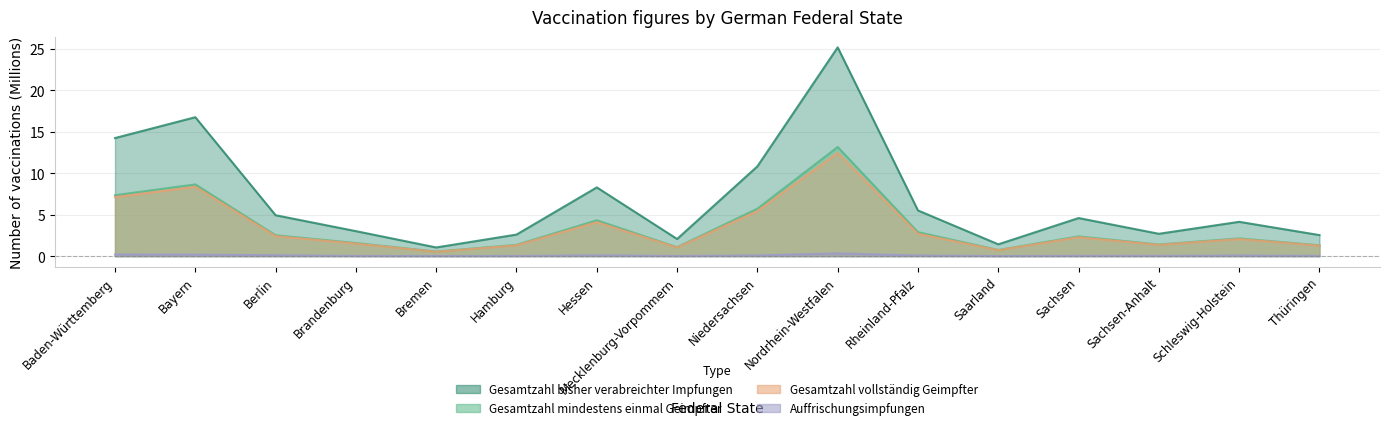

Reading right to left, list all the values displayed in this chart.

Gesamtzahl bisher verabreichter Impfungen: 2.5	4.1	2.7	4.6	1.4	5.5	25.2	10.8	2.1	8.3	2.6	1.0	3.0	4.9	16.8	14.2
Gesamtzahl mindestens einmal Geimpfter: 1.3	2.1	1.4	2.4	0.7	2.9	13.2	5.7	1.1	4.3	1.4	0.5	1.6	2.5	8.7	7.3
Gesamtzahl vollständig Geimpfter: 1.3	2.1	1.4	2.3	0.7	2.7	12.4	5.4	1.0	4.1	1.3	0.5	1.5	2.4	8.4	7.1
Auffrischungsimpfungen: 0.0	0.1	0.0	0.0	0.0	0.1	0.3	0.1	0.0	0.1	0.0	0.0	0.0	0.1	0.2	0.2